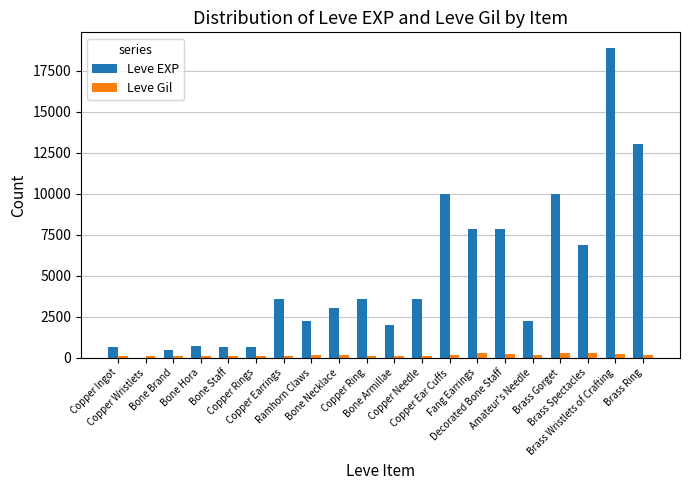

What are all the series names shown in the legend?

Leve EXP, Leve Gil